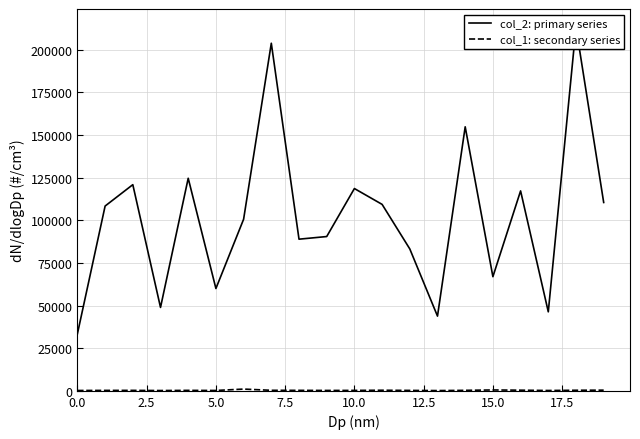

At which category is the sum across all series the highest?

18